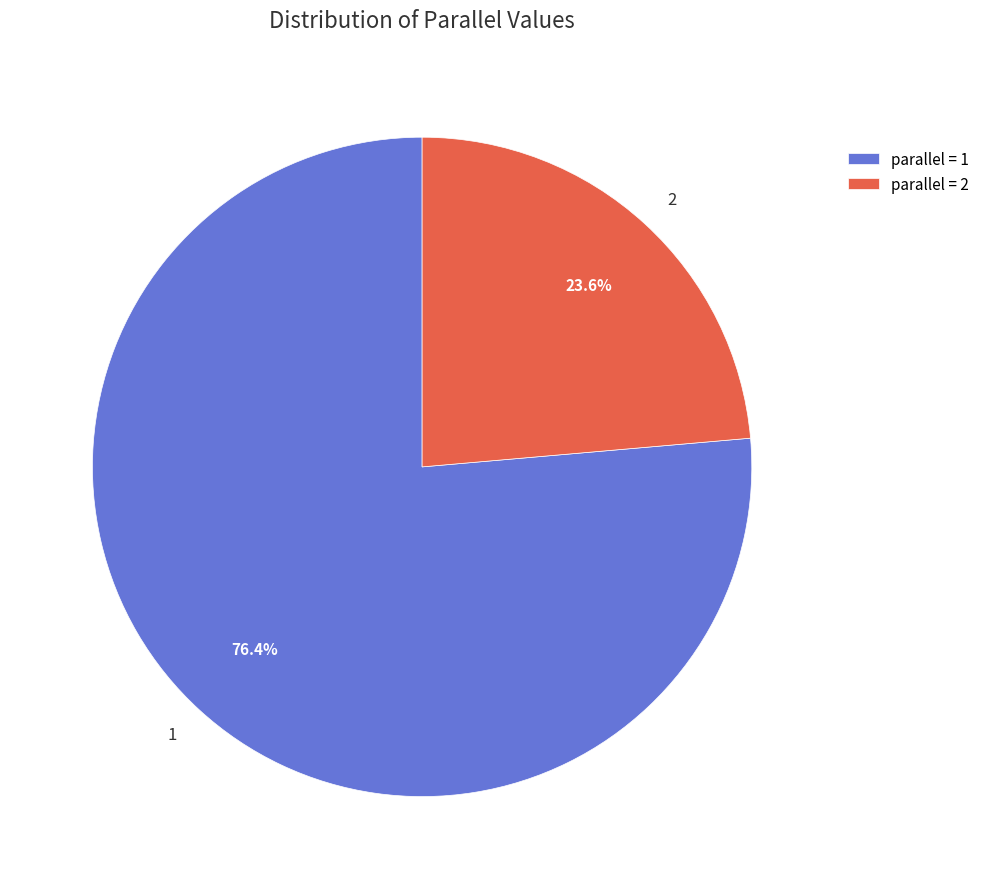

Approximately how many times larger is the value at 2 compared to 1?

0.3